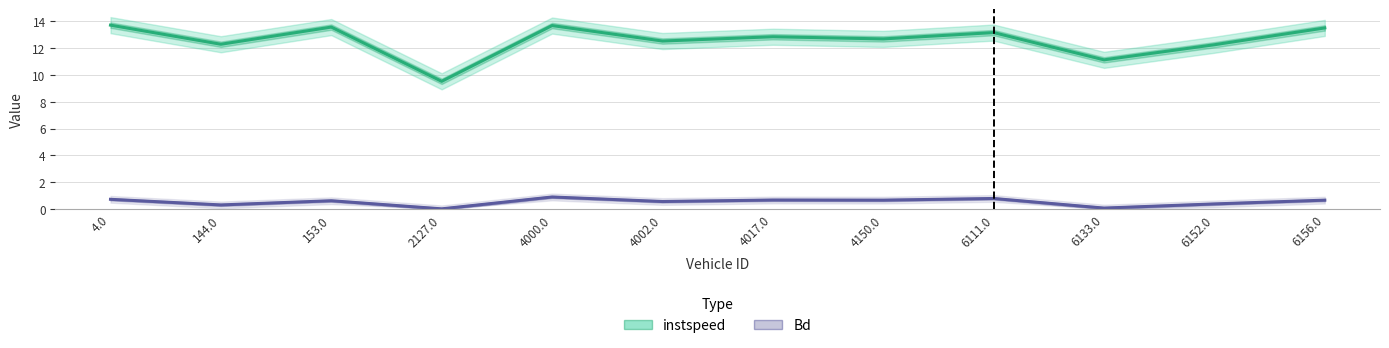

Does the chart display data point markers on the line(s)?

No